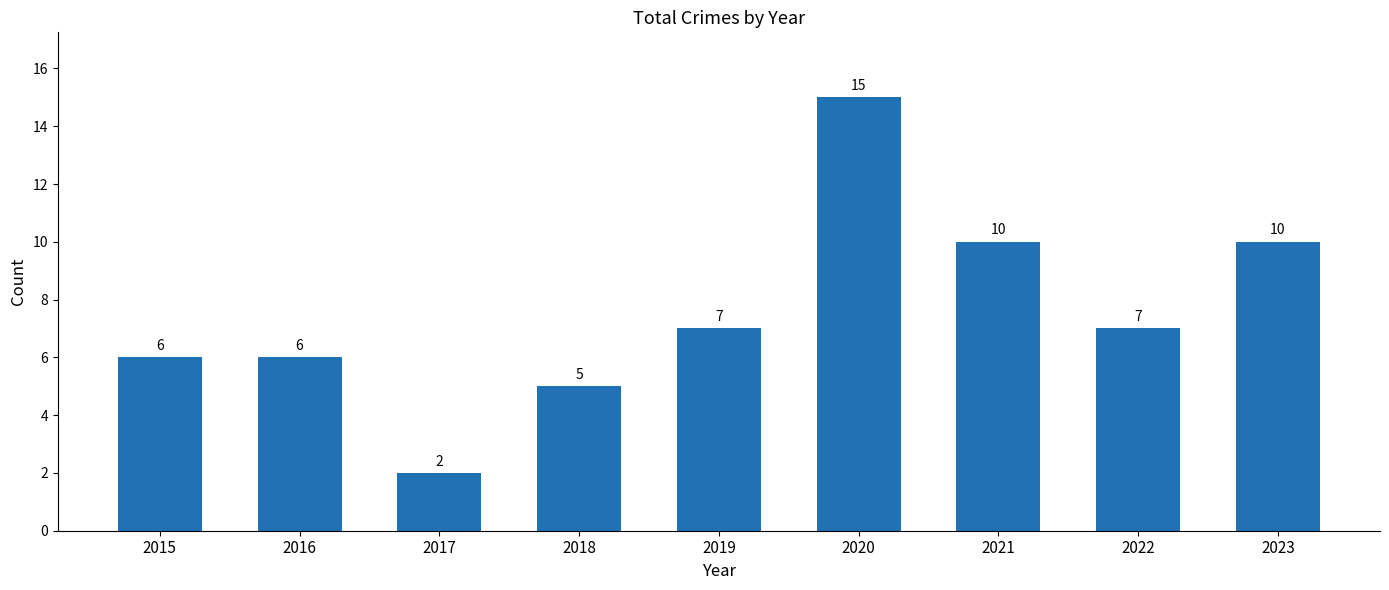

What is the smallest value displayed?

2